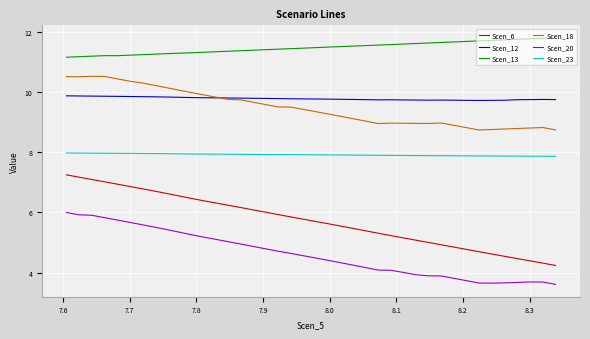

Which series has the widest spread of values?

Scen_6